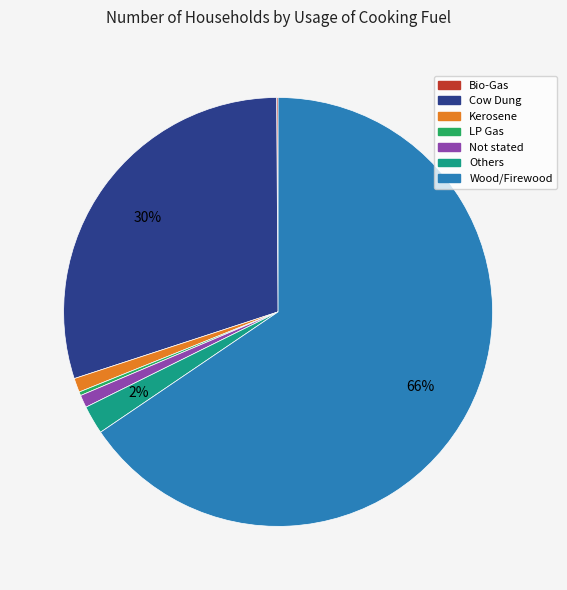

Which category has the biggest portion of the pie?

Wood/Firewood